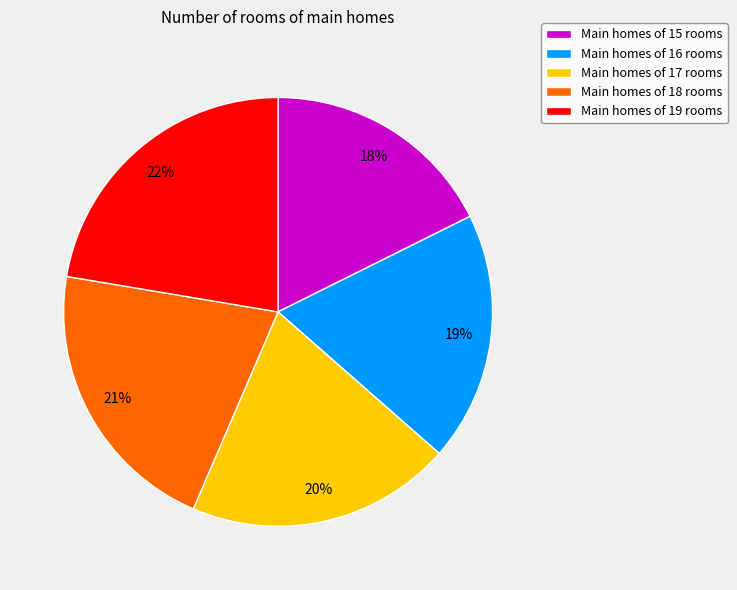

To the nearest percent, what percentage of the pie is Main homes of 18 rooms?

21%